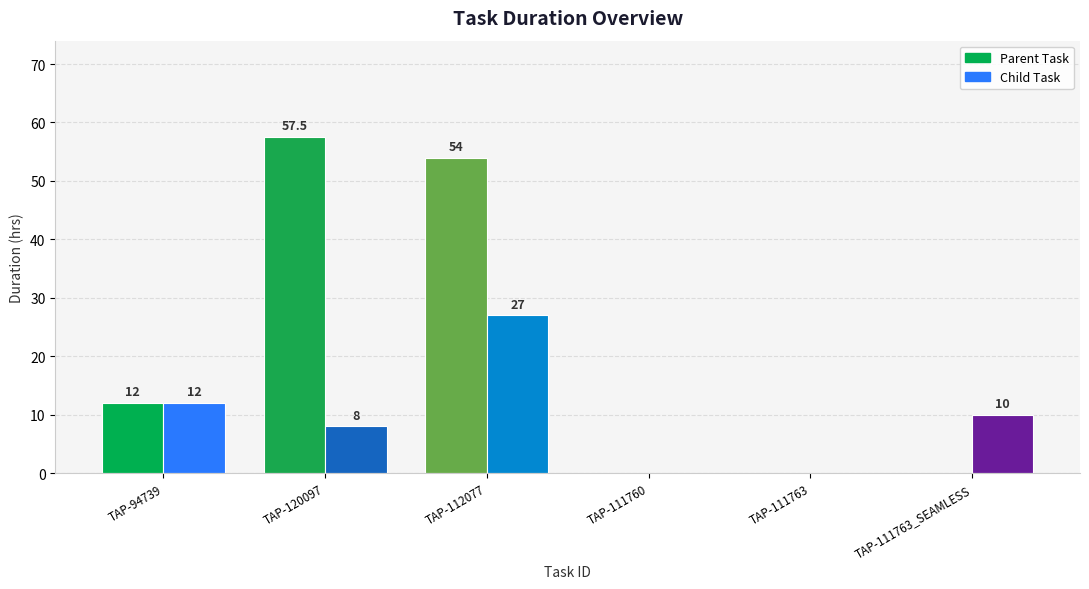

List the labels in order of Parent Task value, smallest first.

TAP-111760, TAP-111763, TAP-111763_SEAMLESS, TAP-94739, TAP-112077, TAP-120097